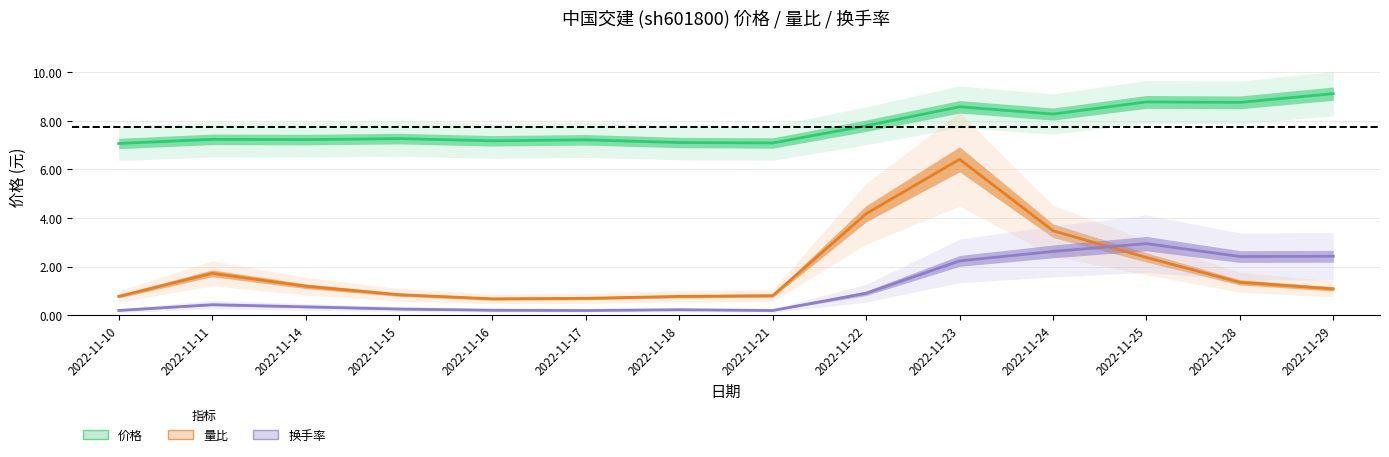

At which category does 价格 reach its first local valley?

2022-11-14